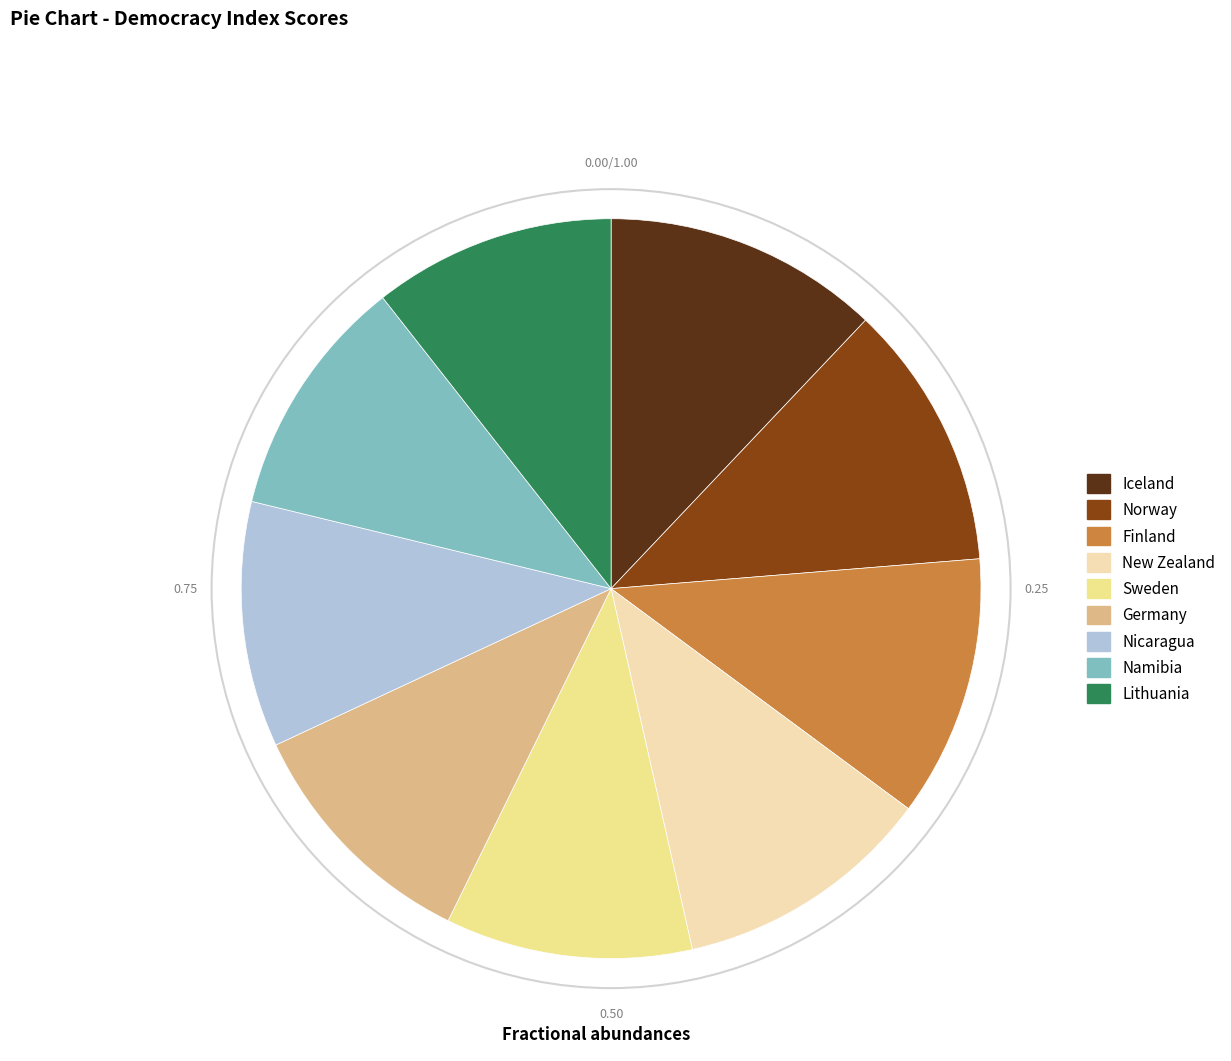

Combined, do Sweden and Nicaragua account for over 50%?

No